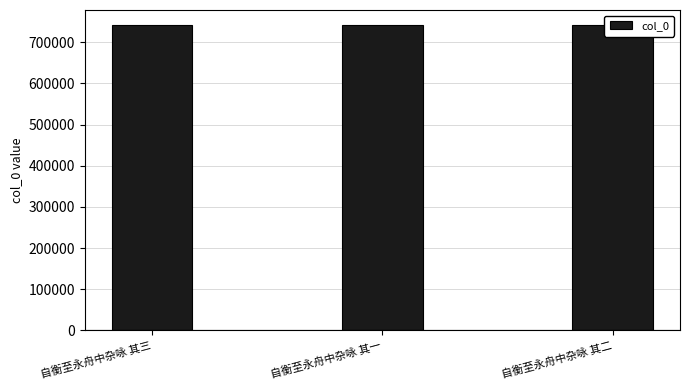

True or false: the data shows 317345 at 自衡至永舟中杂咏 其三.

False